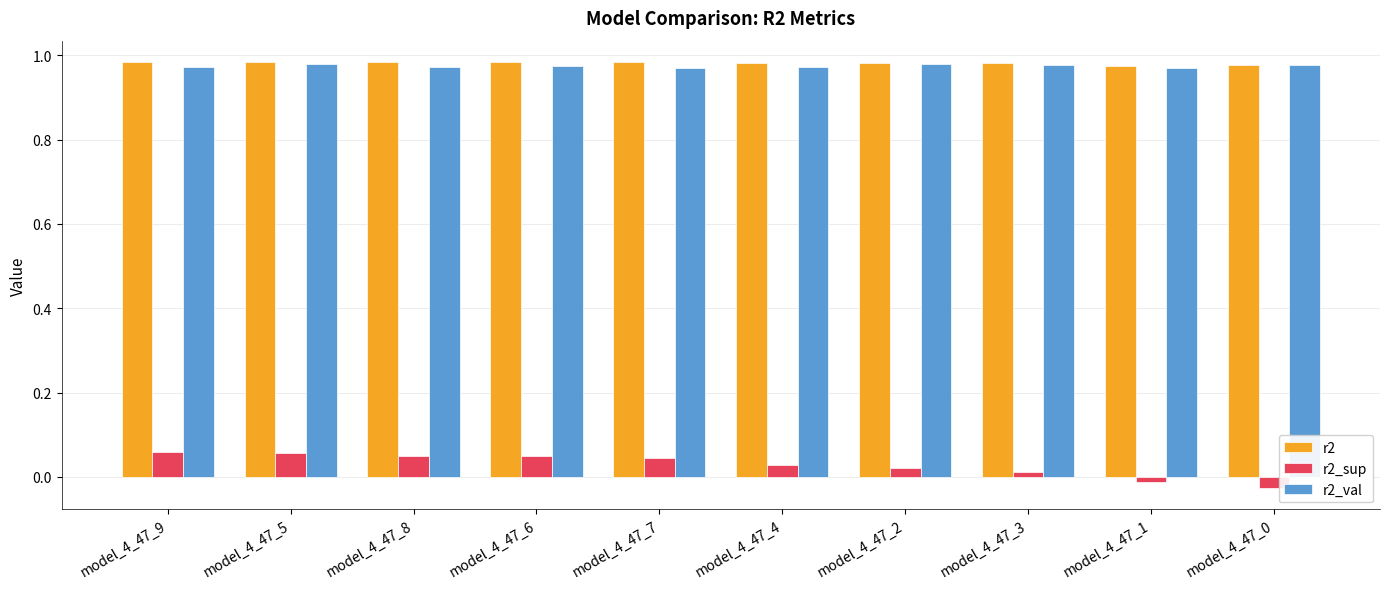

The value of r2 at model_4_47_8 is 1.4. True or false?

False